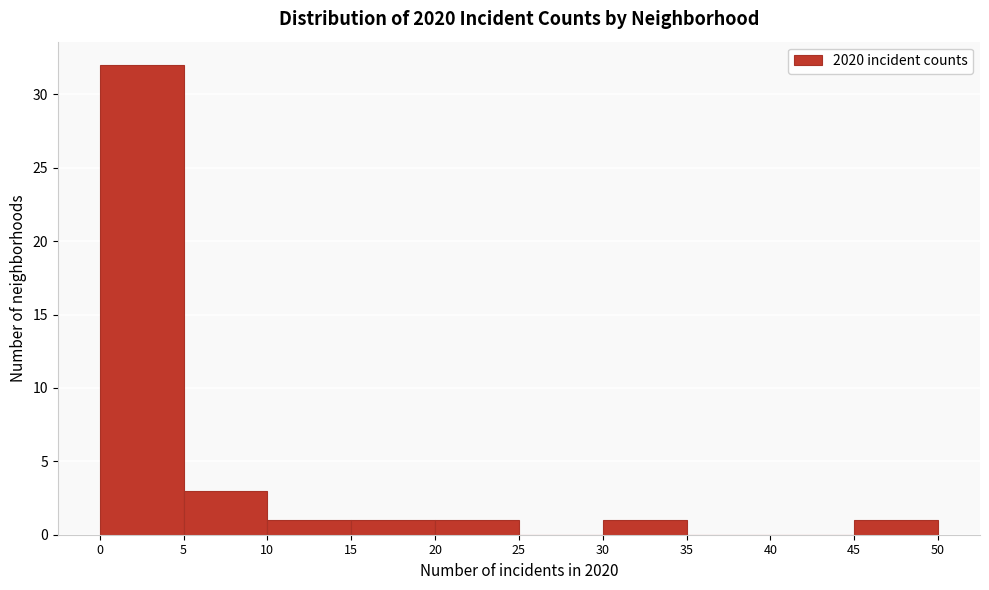

Over which range of the x-axis is the bar tallest?

0 to 5